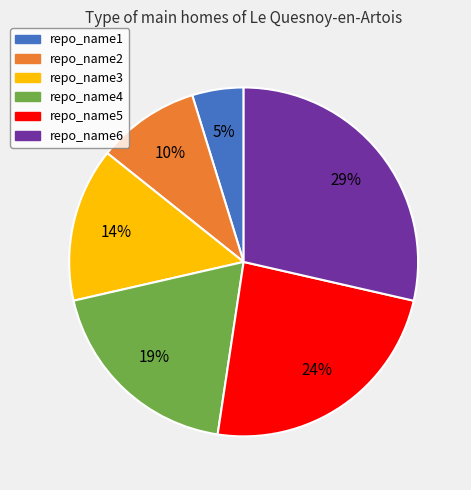

Is there any slice that represents more than half of the pie?

No